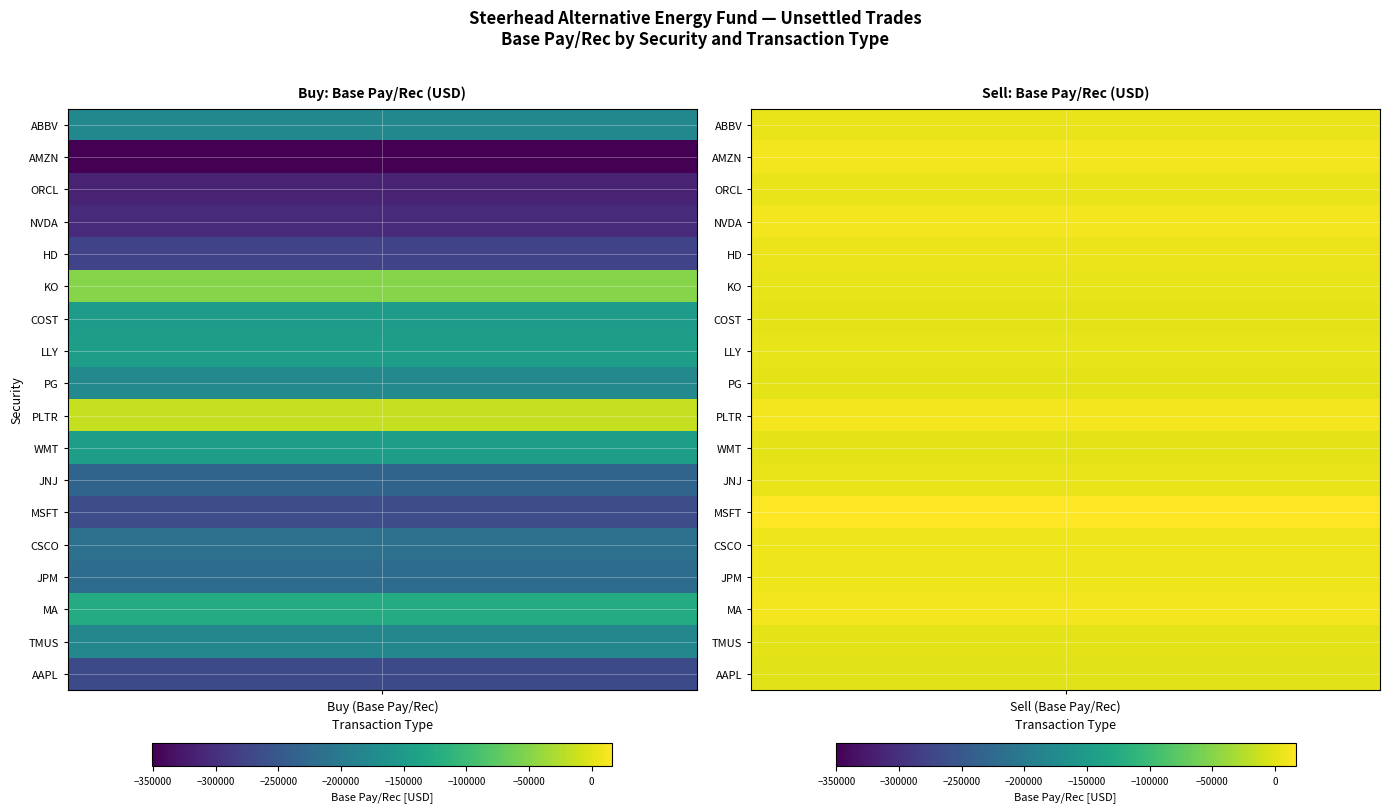

What is the average value of the PLTR series?

-2985.5